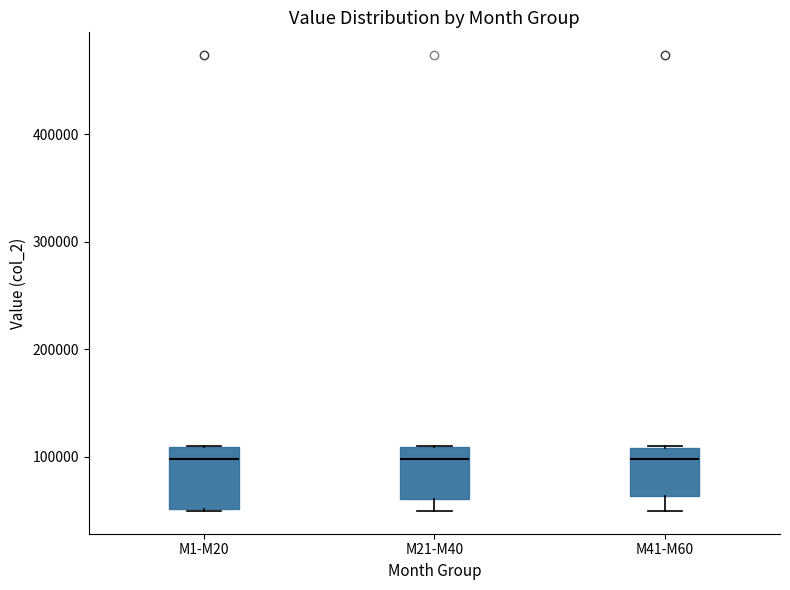

Reading left to right, read every box against the y-axis: the position of its median line, the range the box covers, and the ends of its whiskers. The values are not printed on the chart, so give them approximately, as read against the axis.

M1-M20: median 100000, box 50000 to 110000, whiskers 50000 to 110000
M21-M40: median 100000, box 60000 to 110000, whiskers 50000 to 110000
M41-M60: median 100000, box 60000 to 110000, whiskers 50000 to 110000